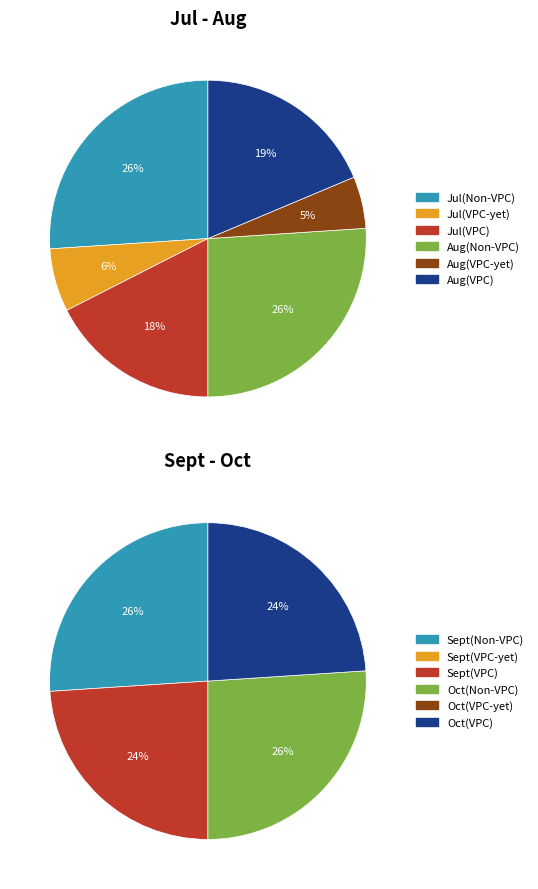

Do Sept(VPC) and Jul(Non-VPC) together represent more than half of the pie?

No